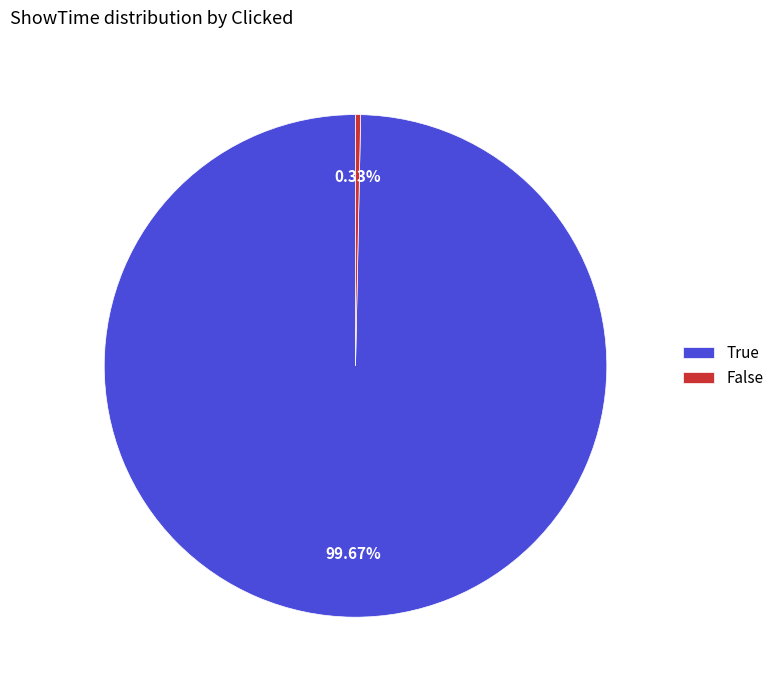

What is the majority slice?

True